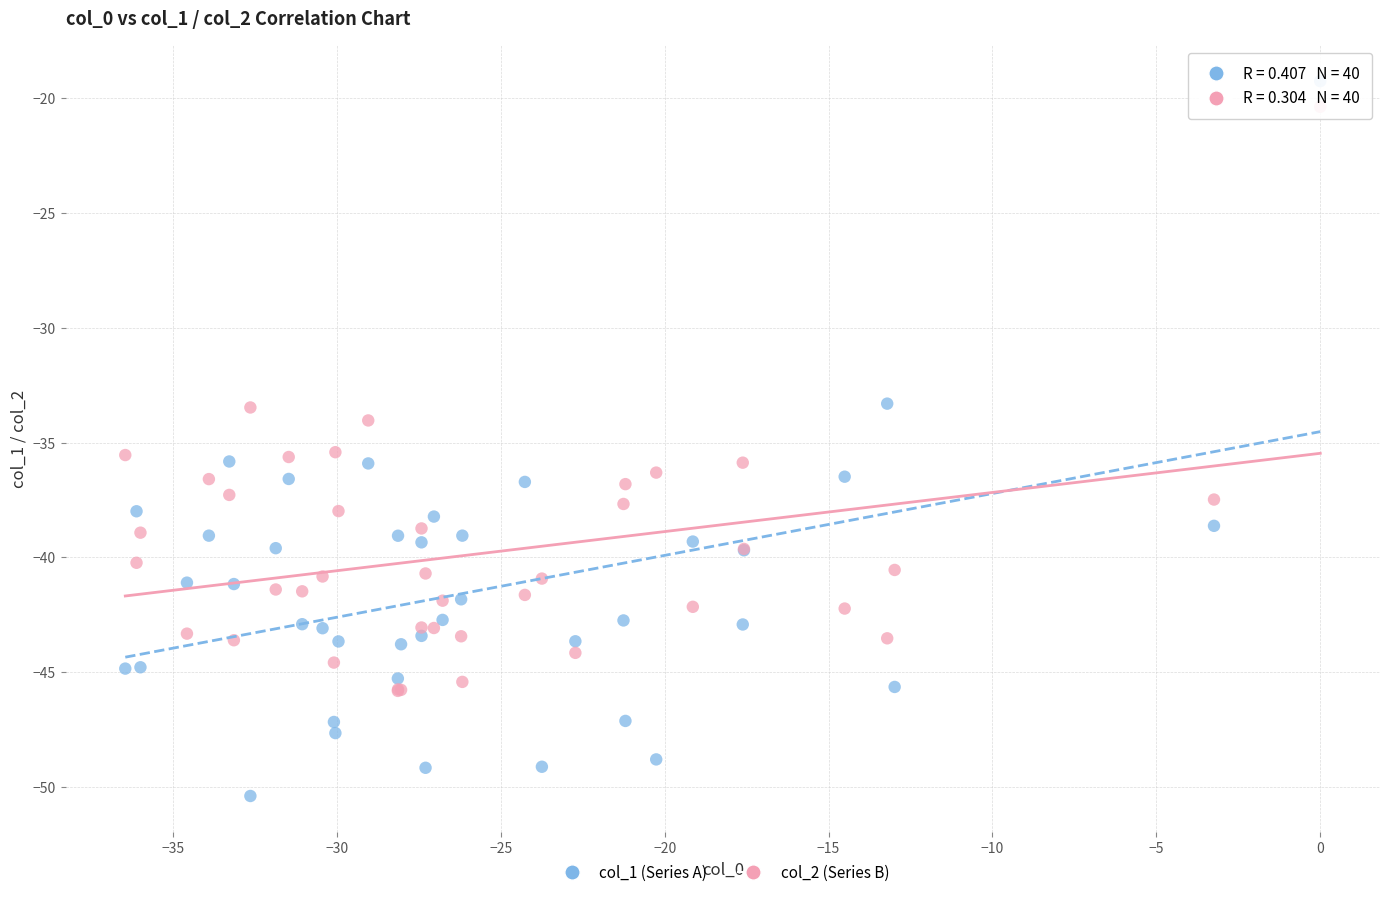

Which series contains the lowest Y value?

col_1 (Series A)